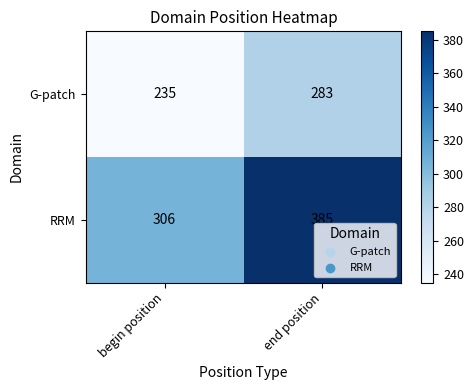

The G-patch series shows 100 at end position. True or false?

False